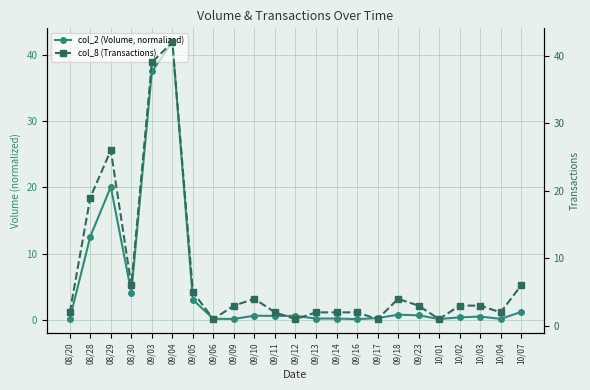

What is the highest value of the col_8 (Transactions) series?

42.0